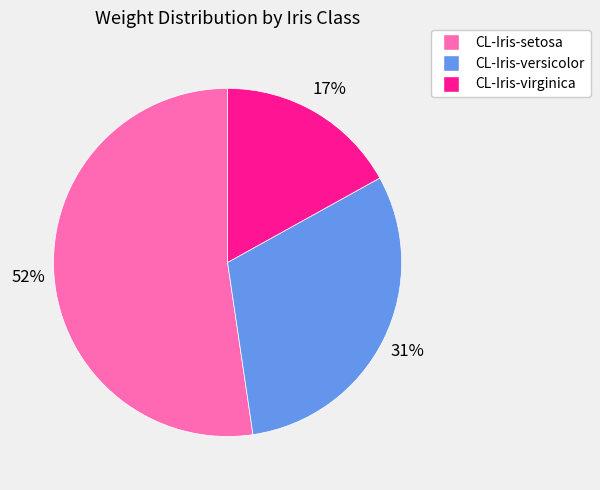

To the nearest percent, what percentage of the pie is CL-Iris-versicolor?

31%